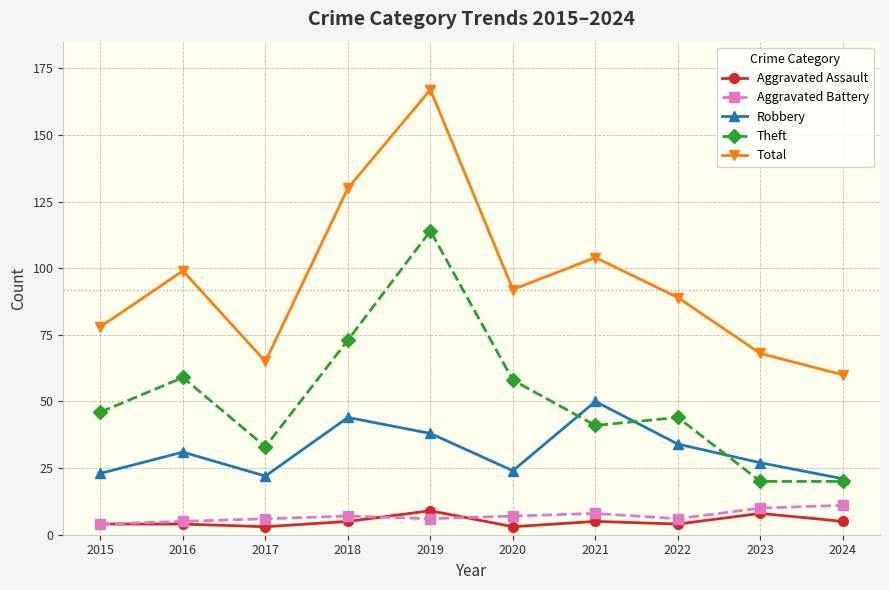

True or false: Aggravated Assault and Total cross at least once.

False